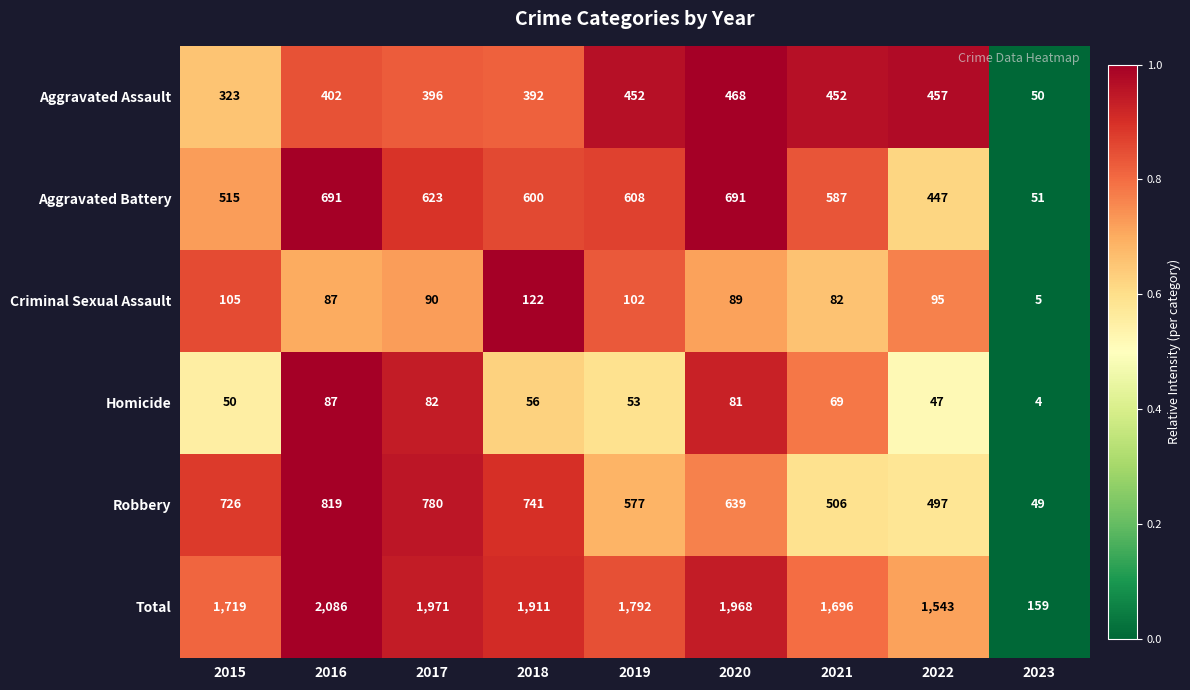

At which label does Criminal Sexual Assault first exceed 90?

2015